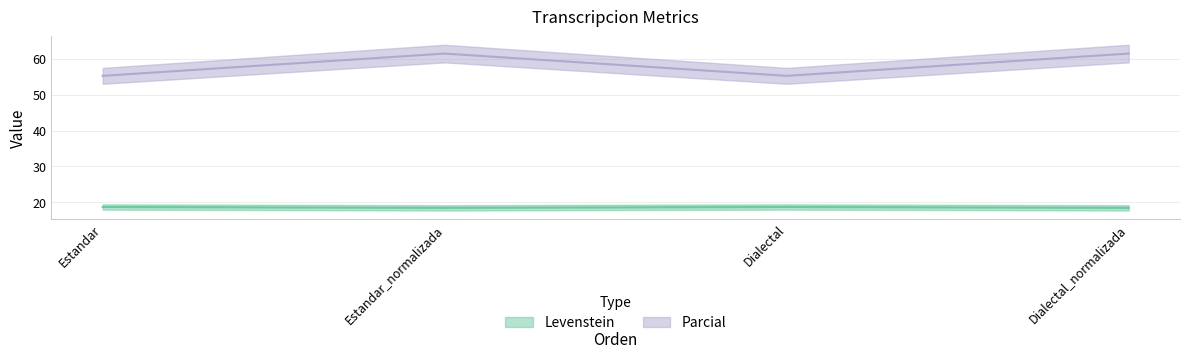

Which category has the lowest value across all series?

Estandar_normalizada